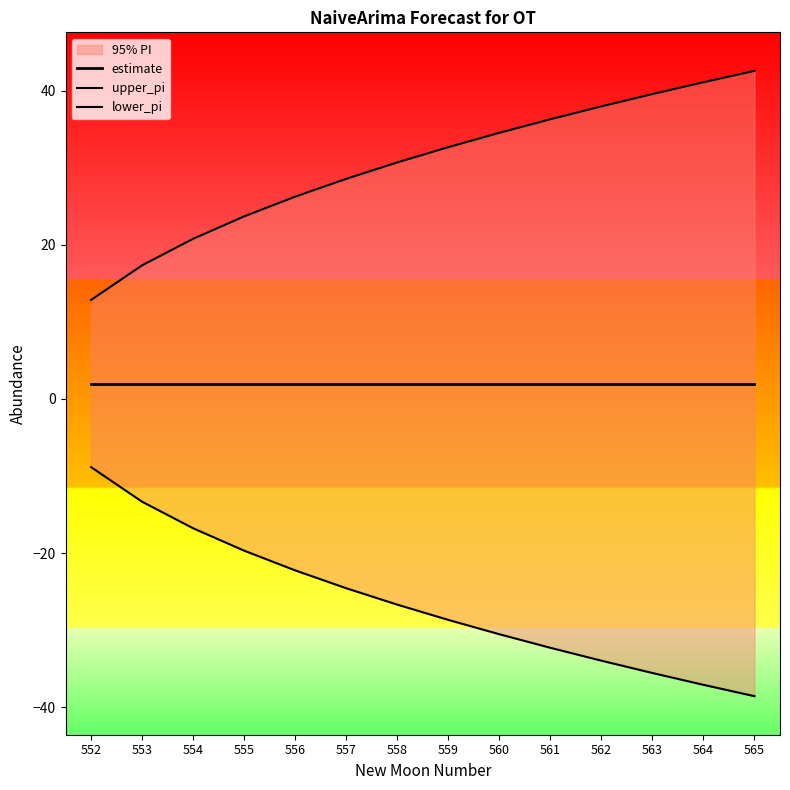

Rank the series at 563 from highest to lowest value.

upper_pi, estimate, lower_pi